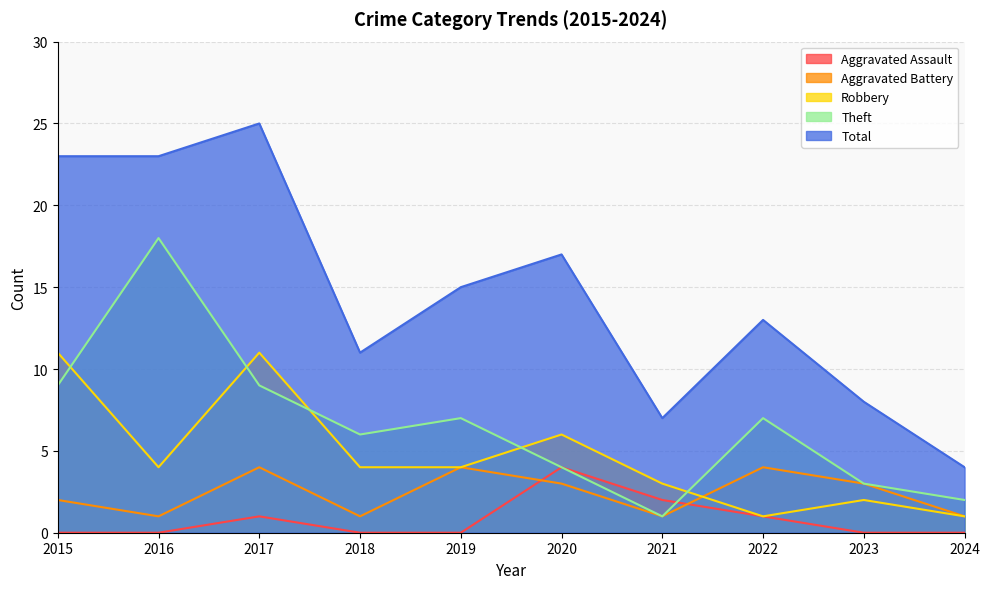

At how many categories does at least one series exceed 7?

8